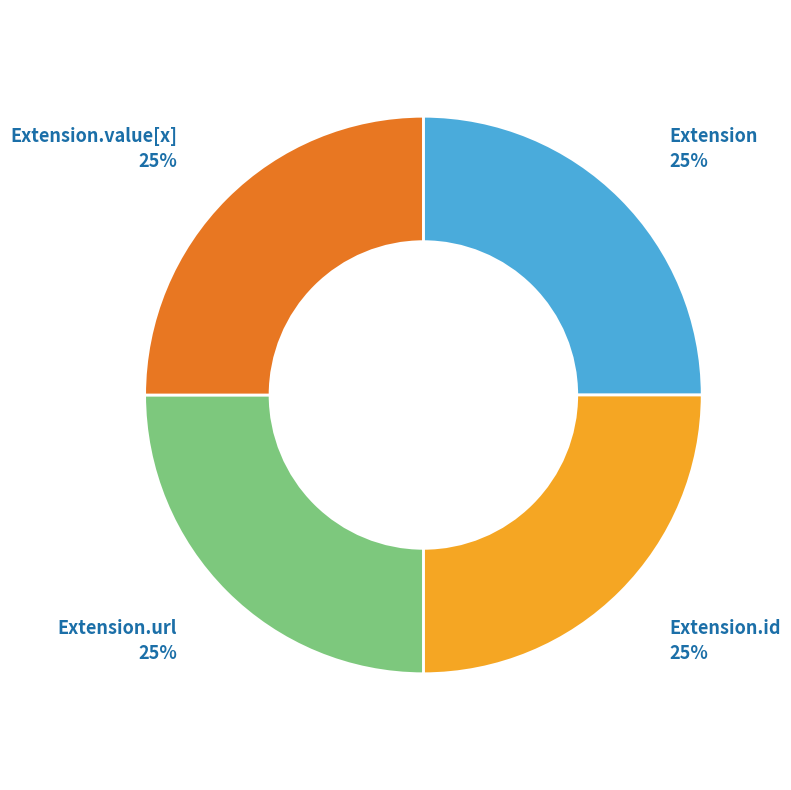

To the nearest percent, what is the difference between the largest and smallest slice percentages?

0%